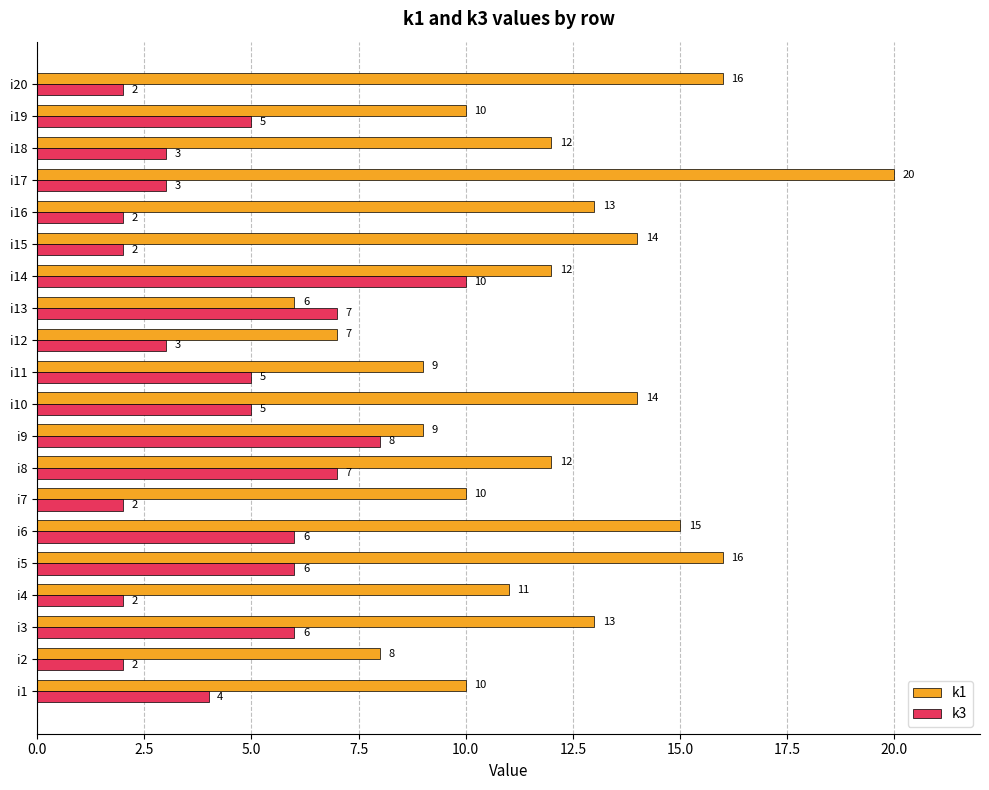

What is the spread (max minus min) of values at i1?

6